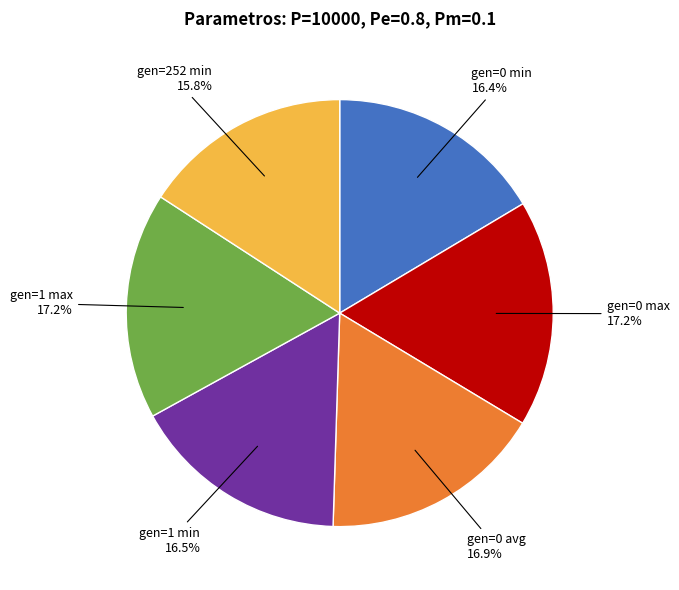

To the nearest percent, what is the difference between the largest and smallest slice percentages?

1%